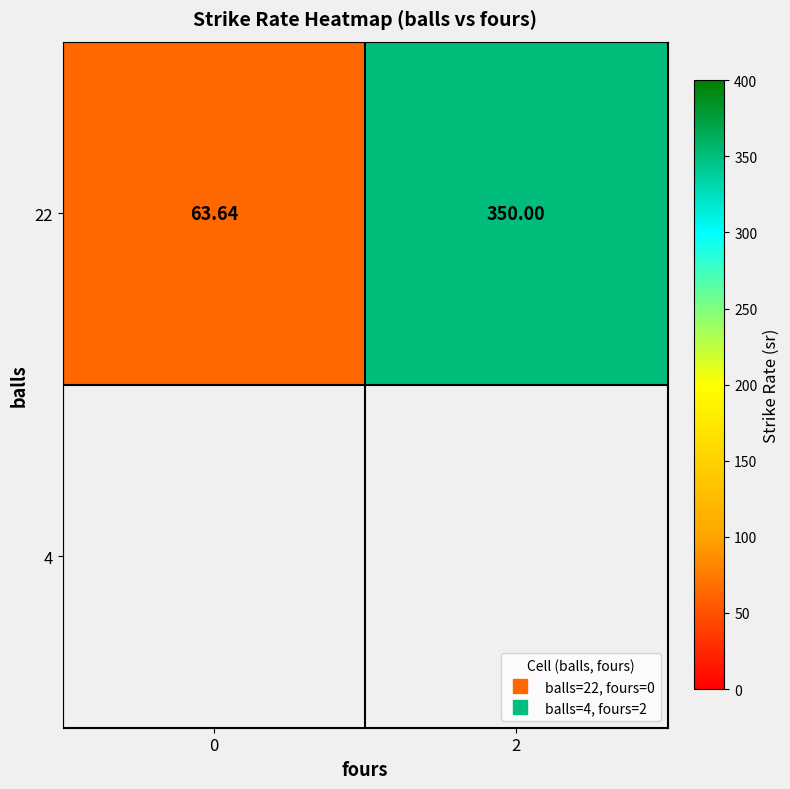

What is the sum of all values?

413.6